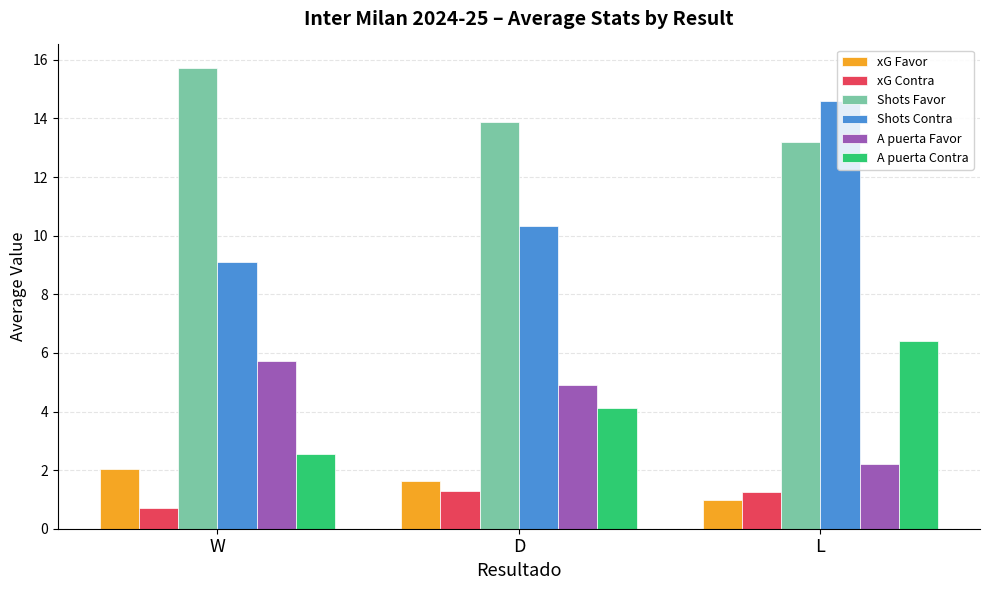

The value of Shots Favor at L is 21.5. True or false?

False